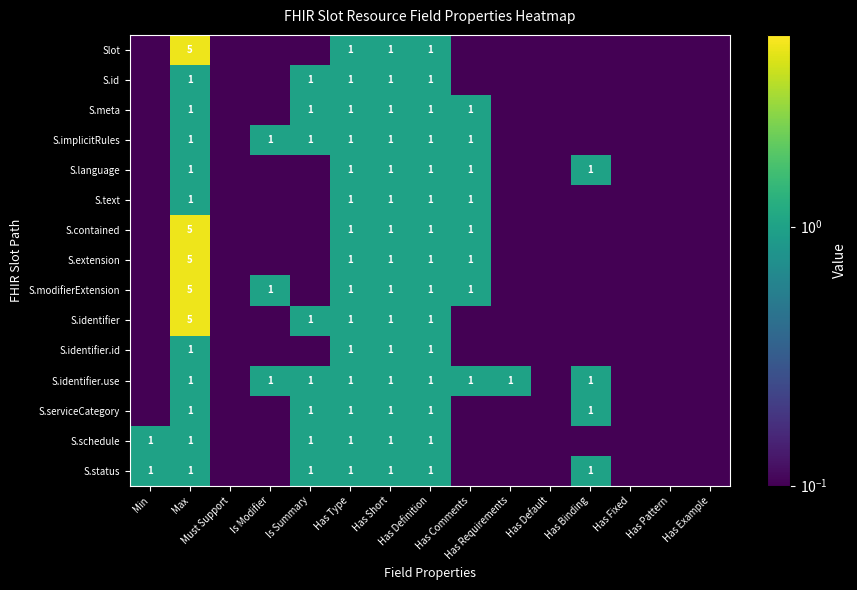

Rank the categories by Slot value from highest to lowest.

Max, Has Type, Has Short, Has Definition, Min, Must Support, Is Modifier, Is Summary, Has Comments, Has Requirements, Has Default, Has Binding, Has Fixed, Has Pattern, Has Example